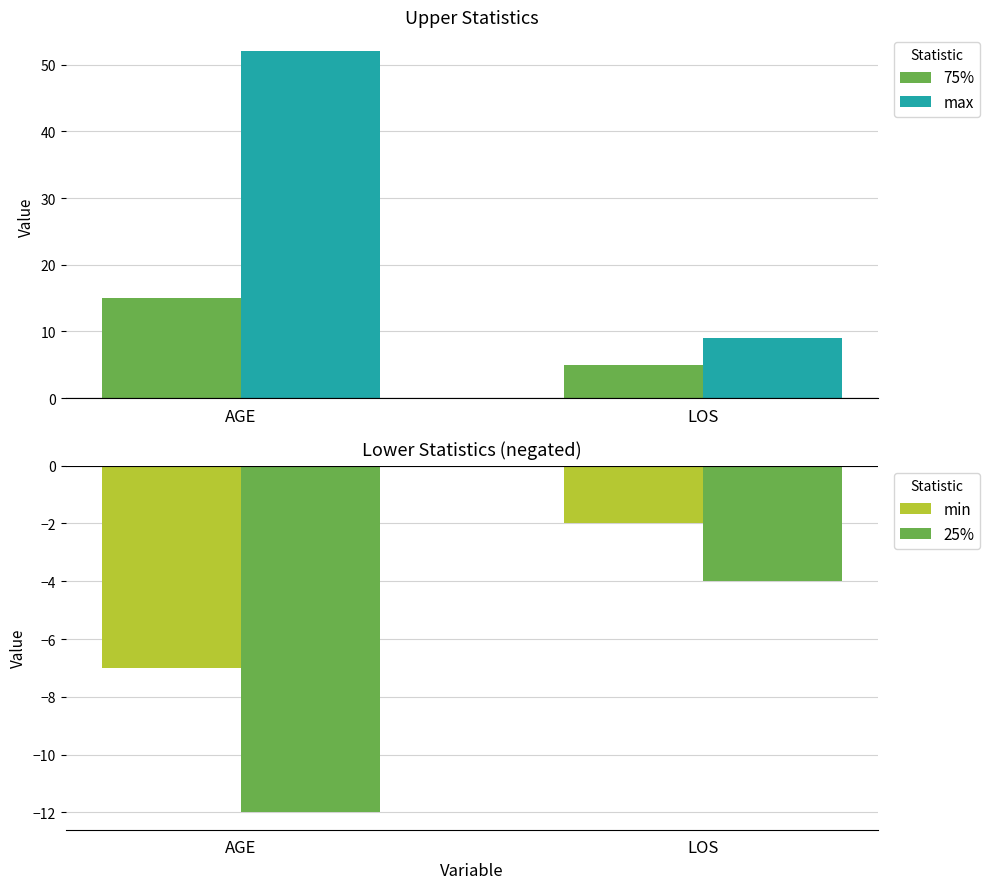

The value of 75% at AGE is 10. True or false?

False